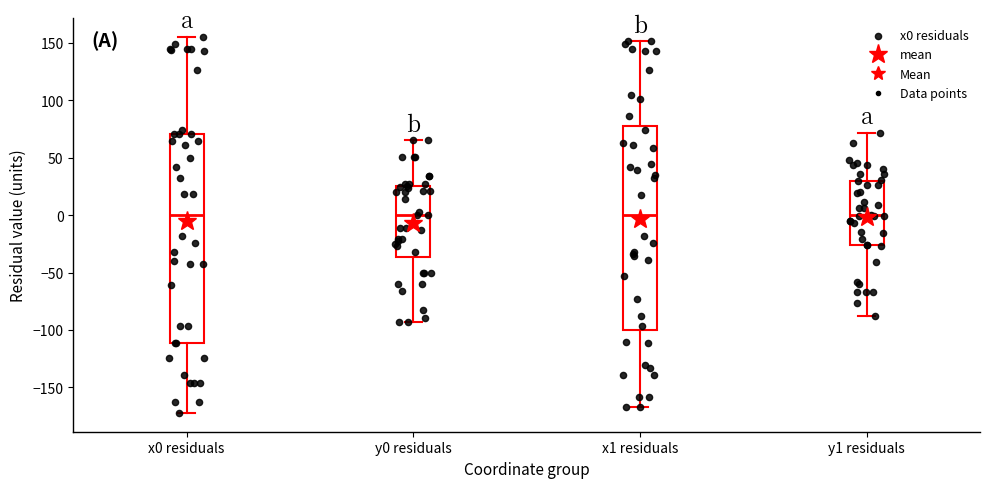

Reading left to right, transcribe this box plot: for each box, give where its median line is, the range the box spans, and where its two whiskers end, as read against the y-axis. The values are not printed on the chart, so give them approximately, as read against the axis.

x0 residuals: median 0, box -110 to 70, whiskers -170 to 155
y0 residuals: median 0, box -35 to 25, whiskers -95 to 65
x1 residuals: median 0, box -100 to 75, whiskers -165 to 150
y1 residuals: median 0, box -25 to 30, whiskers -85 to 70